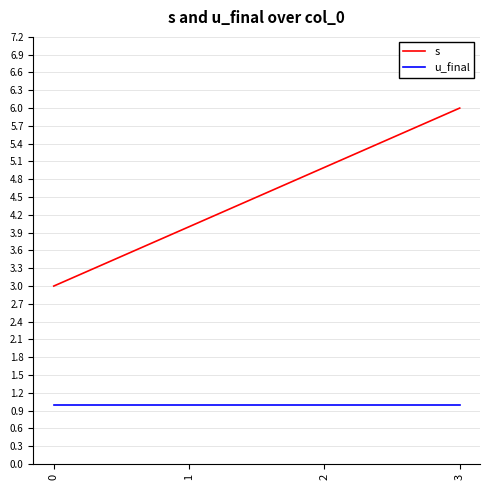

Does the chart display data point markers on the line(s)?

No